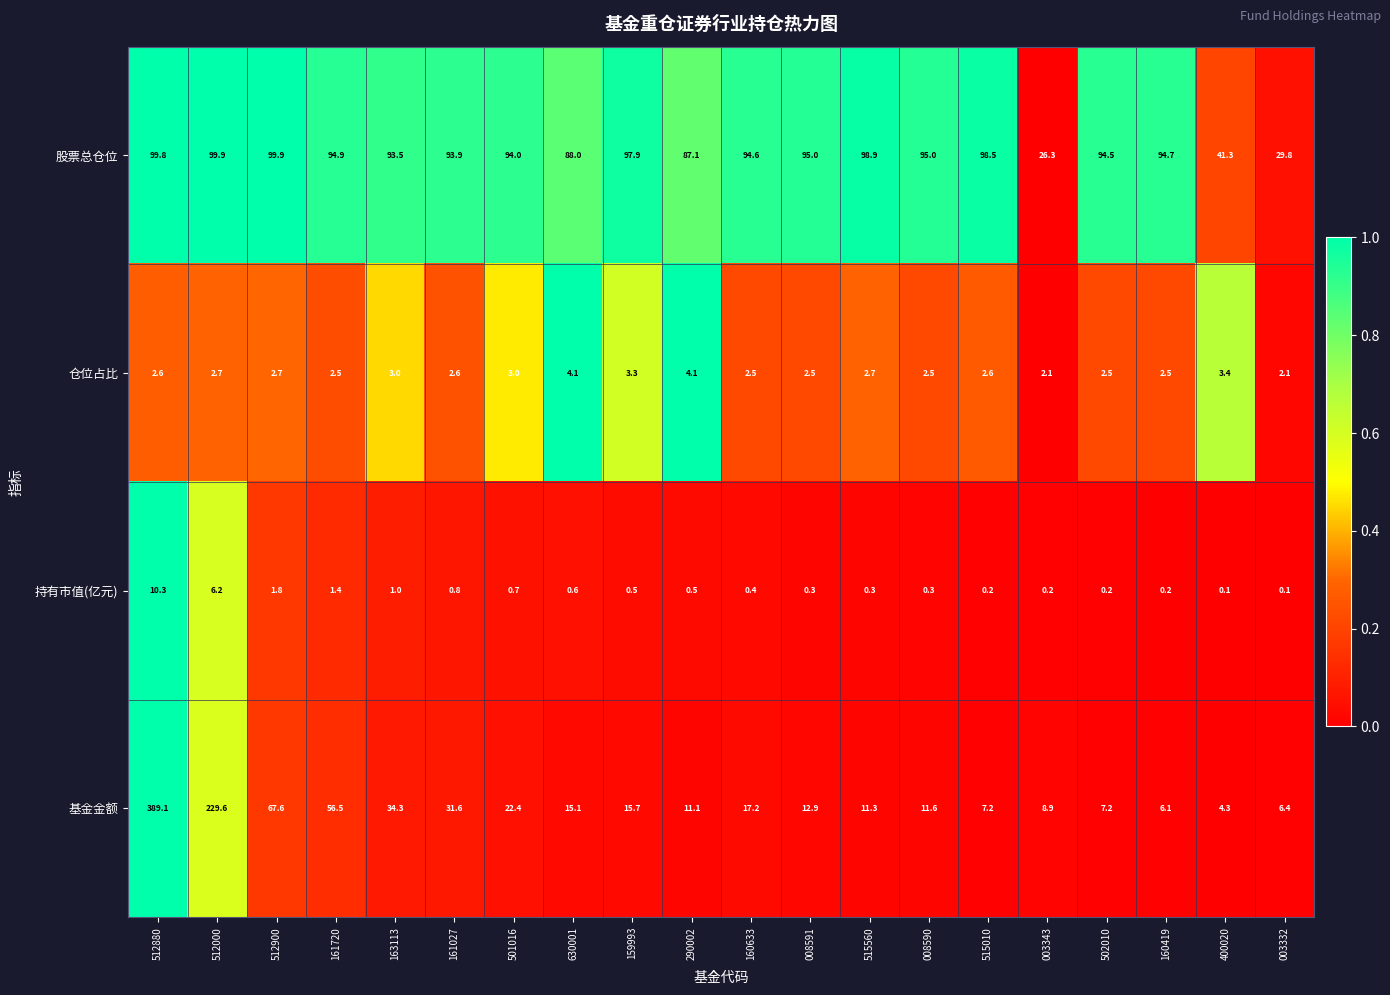

What is the sum of the 仓位占比 values at 159993 and 512000?

6.0